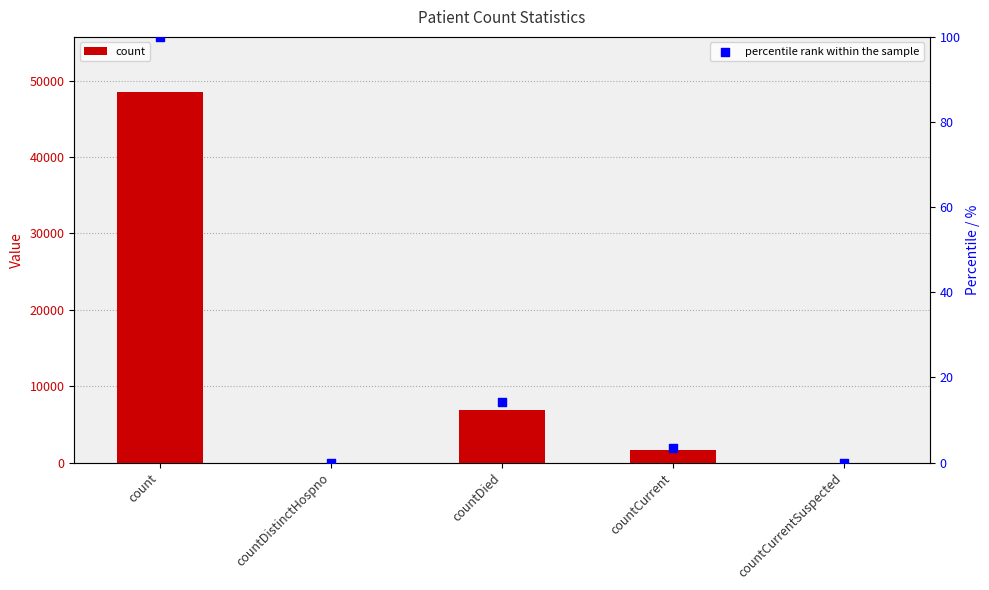

What are all the series names shown in the legend?

count, percentile rank within the sample